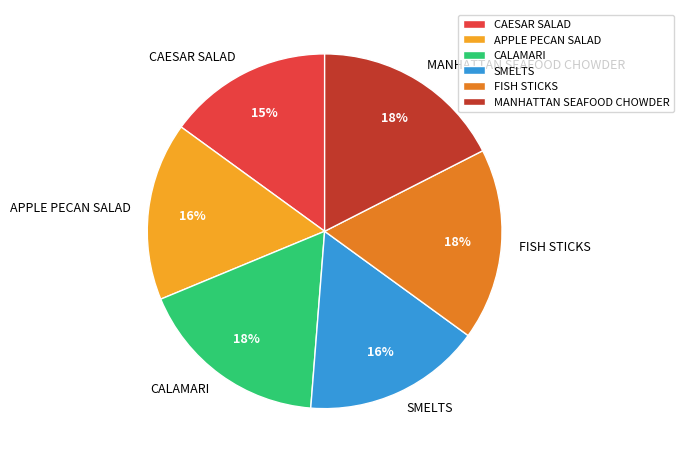

What is the ratio of the value at CAESAR SALAD to the value at APPLE PECAN SALAD?

0.9